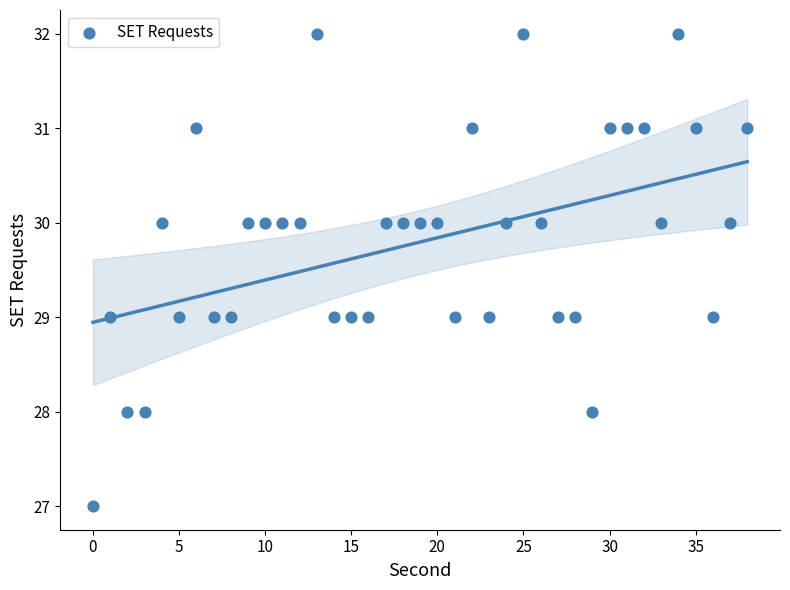

What is the range of Y values (max minus min)?

5